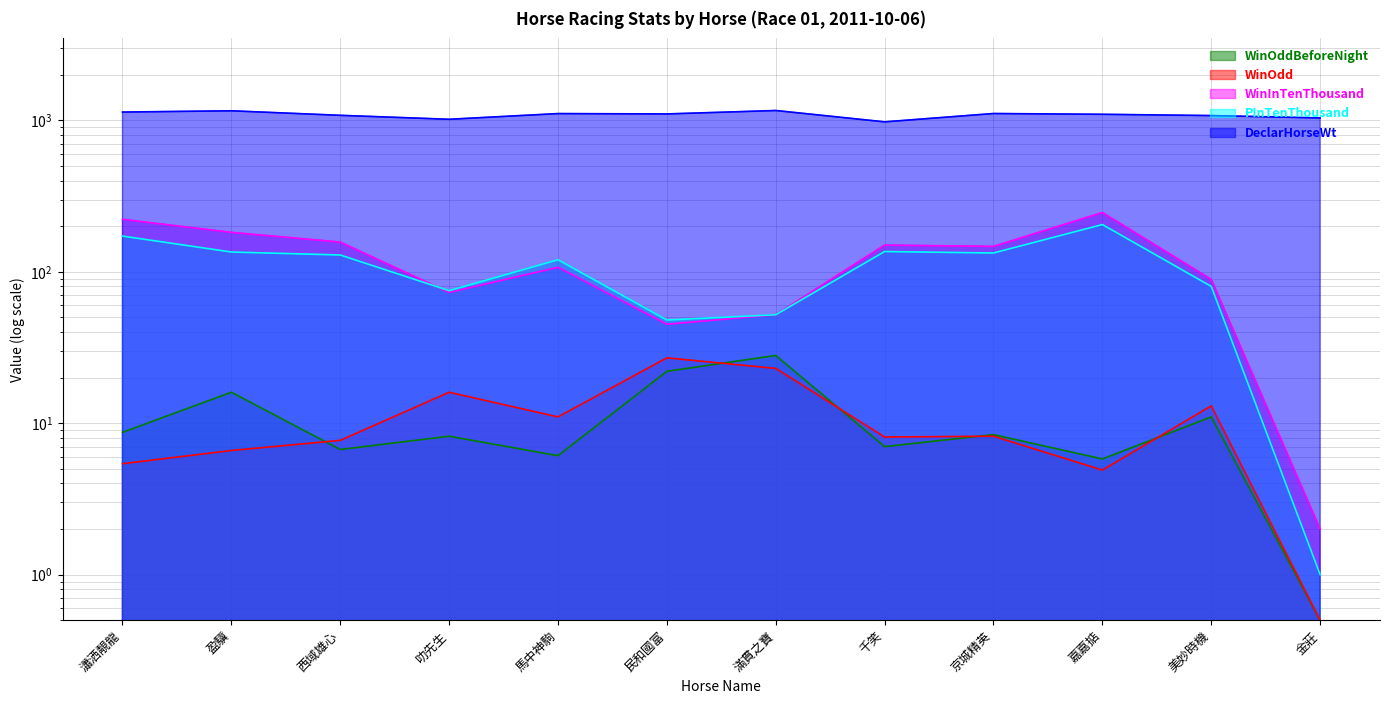

At how many categories does at least one series exceed 85?

12